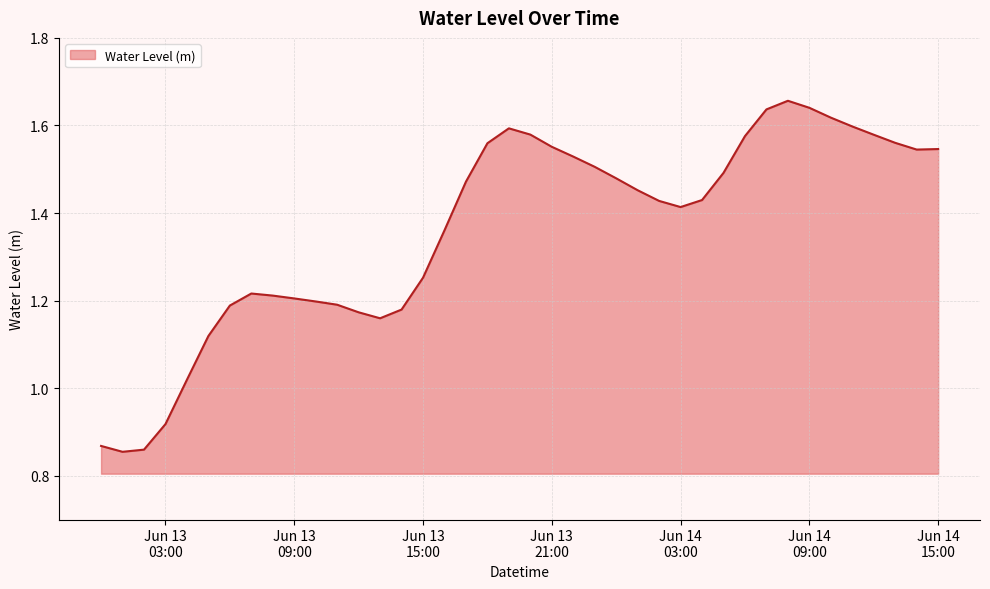

What is the difference between the maximum and minimum values?

0.8